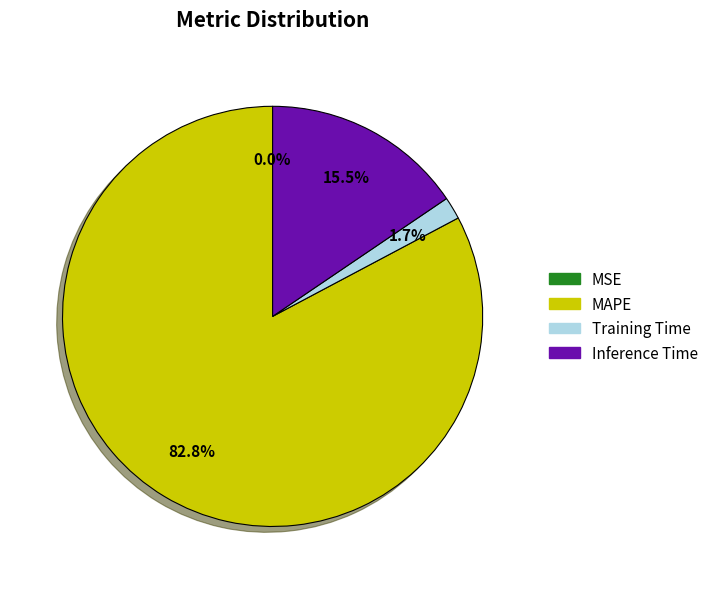

Does any single category account for the majority?

Yes